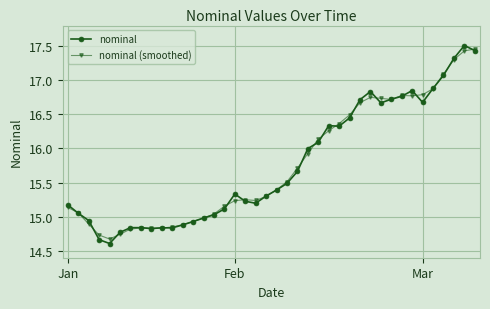

What is the minimum value for nominal?

14.6